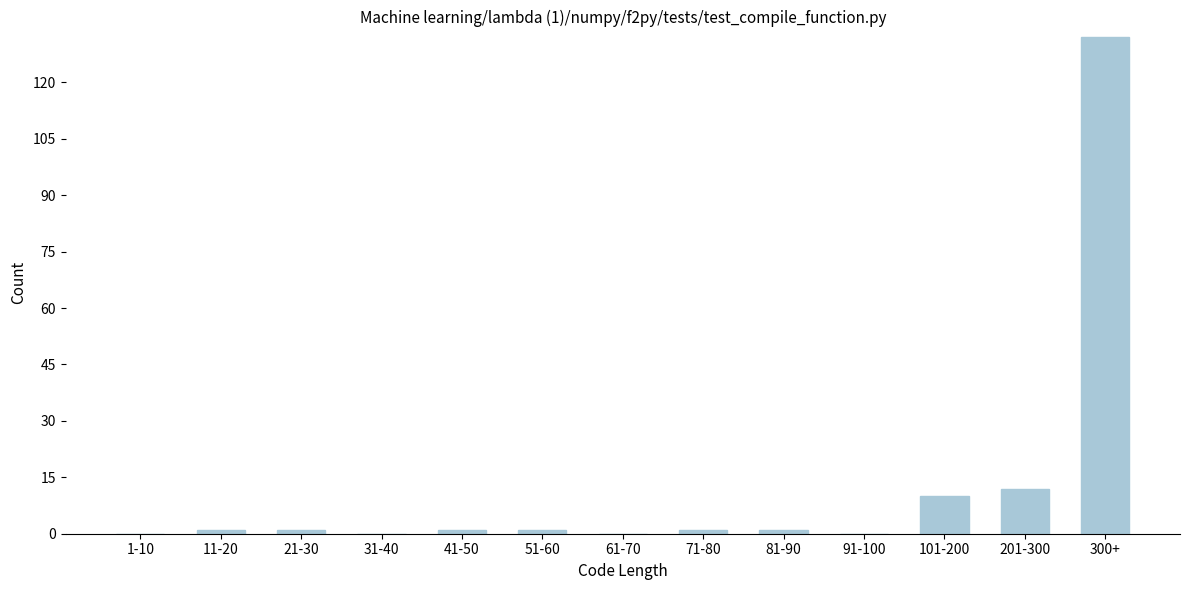

Reading left to right, transcribe all the data shown in this chart.

1-10=0	11-20=1	21-30=1	31-40=0	41-50=1	51-60=1	61-70=0	71-80=1	81-90=1	91-100=0	101-200=10	201-300=12	300+=132